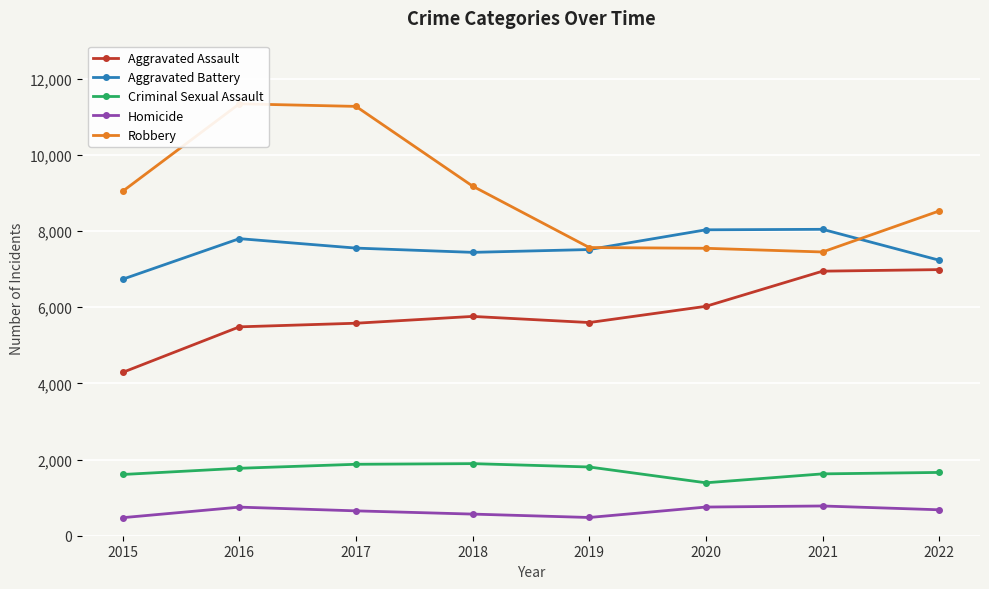

Count the number of data series in this chart.

5